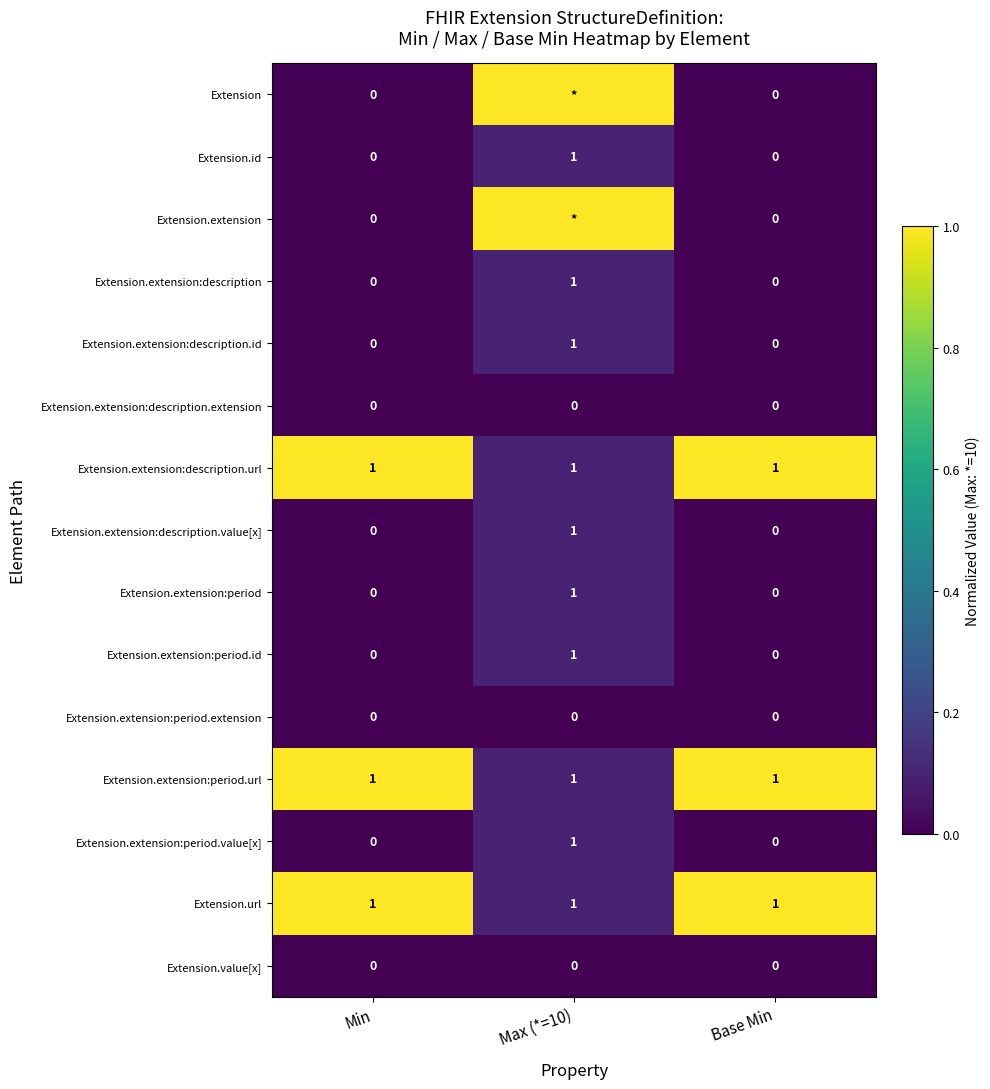

The value of Extension.extension:period.url at Min is 1. True or false?

True